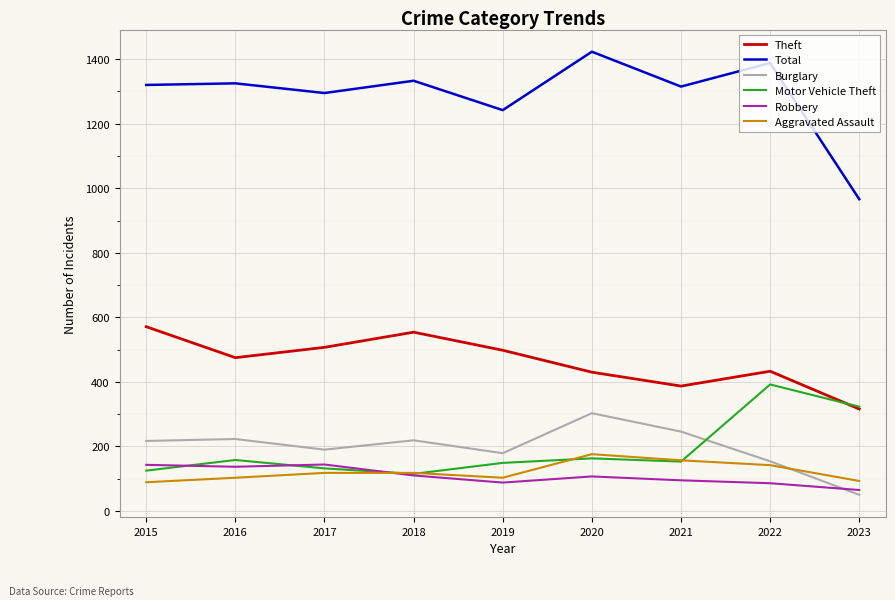

The value of Burglary at 2019 is 179. True or false?

True